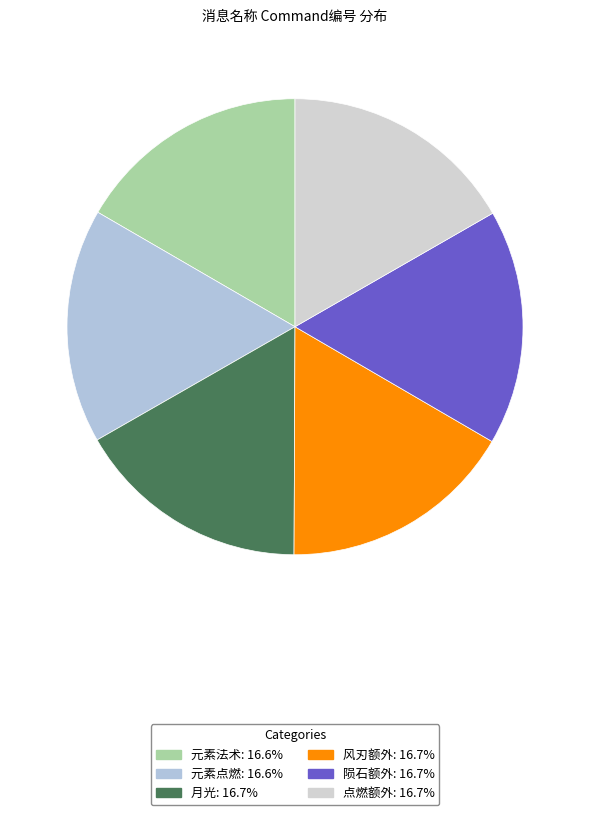

Is 陨石额外 the majority of the pie?

No